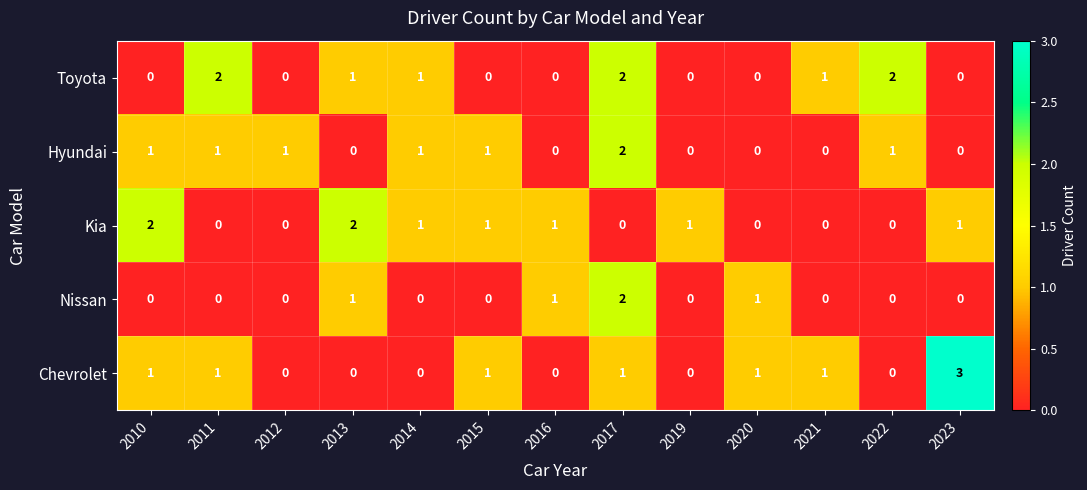

What is the total value across all series at 2011?

4